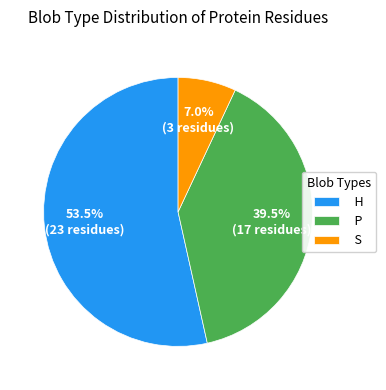

Rank the categories by value from highest to lowest.

H, P, S